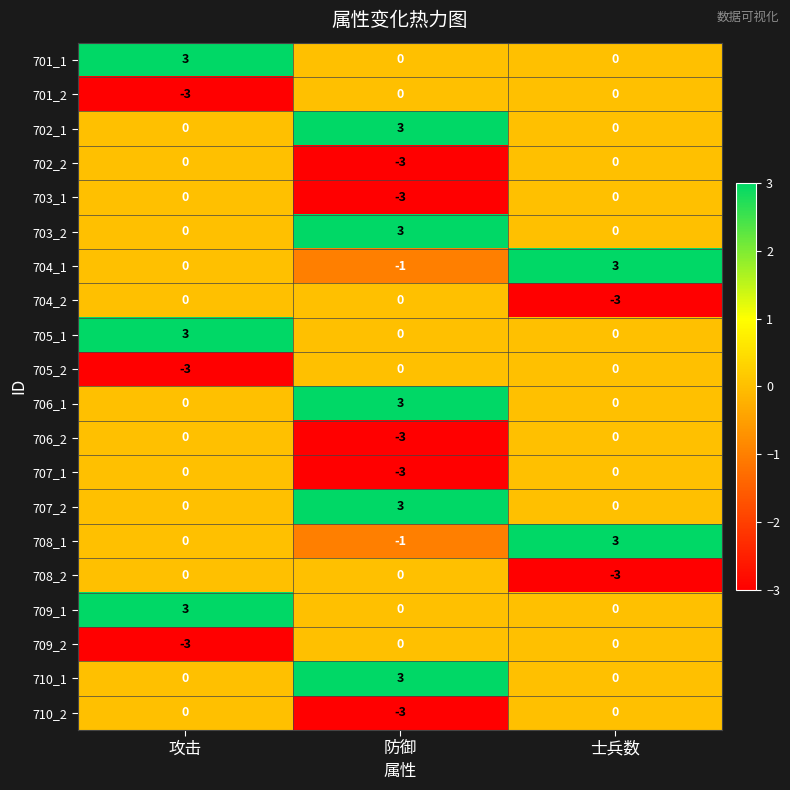

Is the value of 701_2 at 攻击 greater than the value of 702_1 at 防御?

No